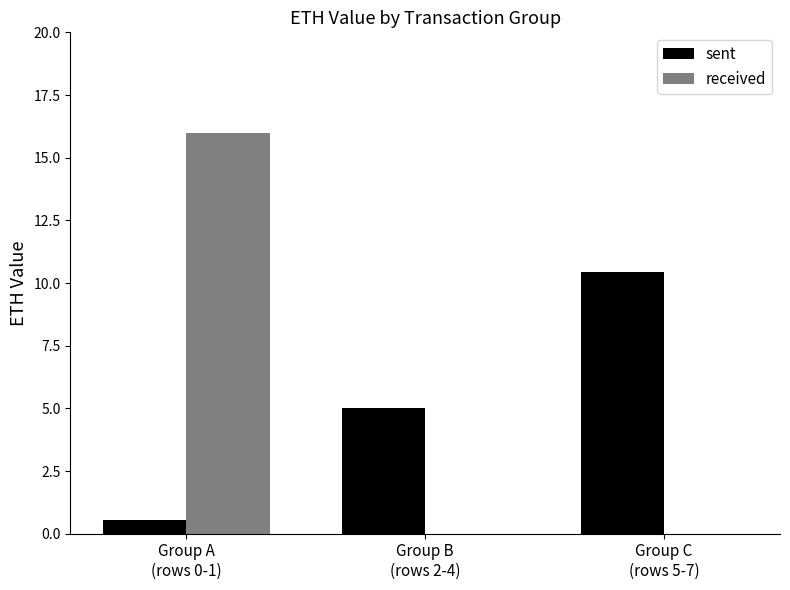

Does the chart contain stacked bars?

No